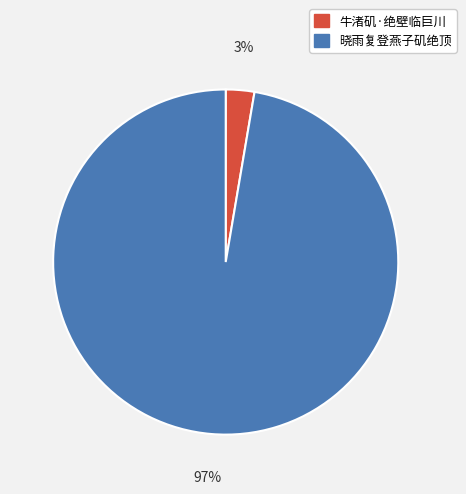

To the nearest percent, what percentage of the pie is 晓雨复登燕子矶绝顶?

97%